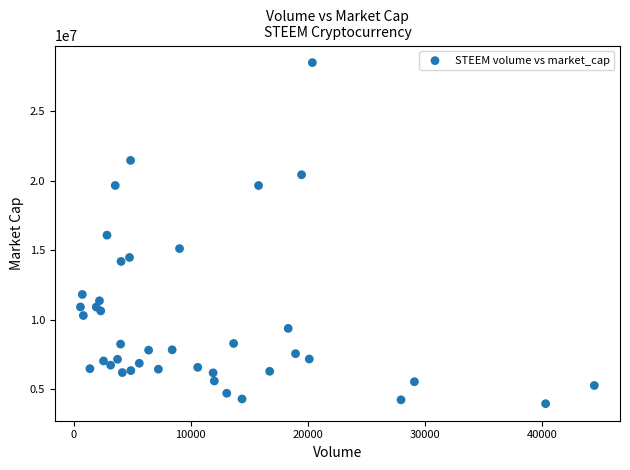

What is the range of X values (max minus min)?

43882.4